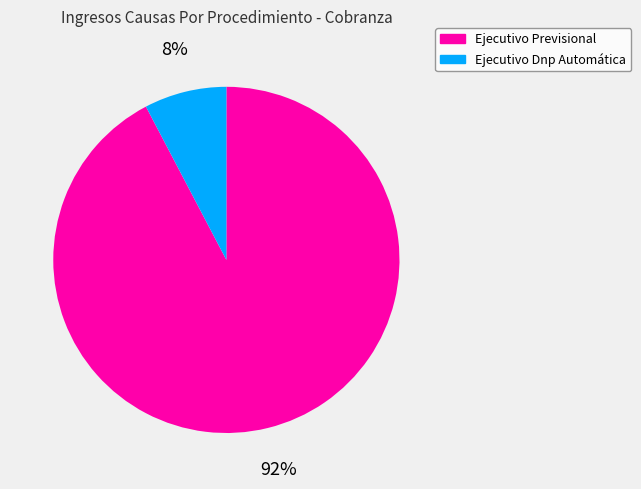

How many segments does this pie chart have?

2